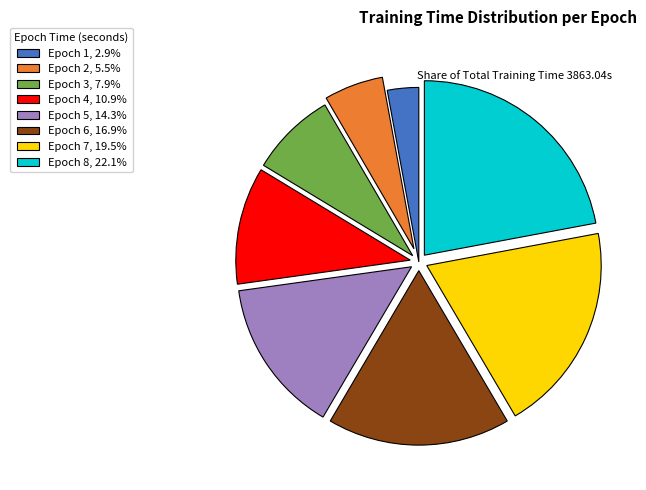

Do Epoch 8, 22.1% and Epoch 2, 5.5% together represent more than half of the pie?

No